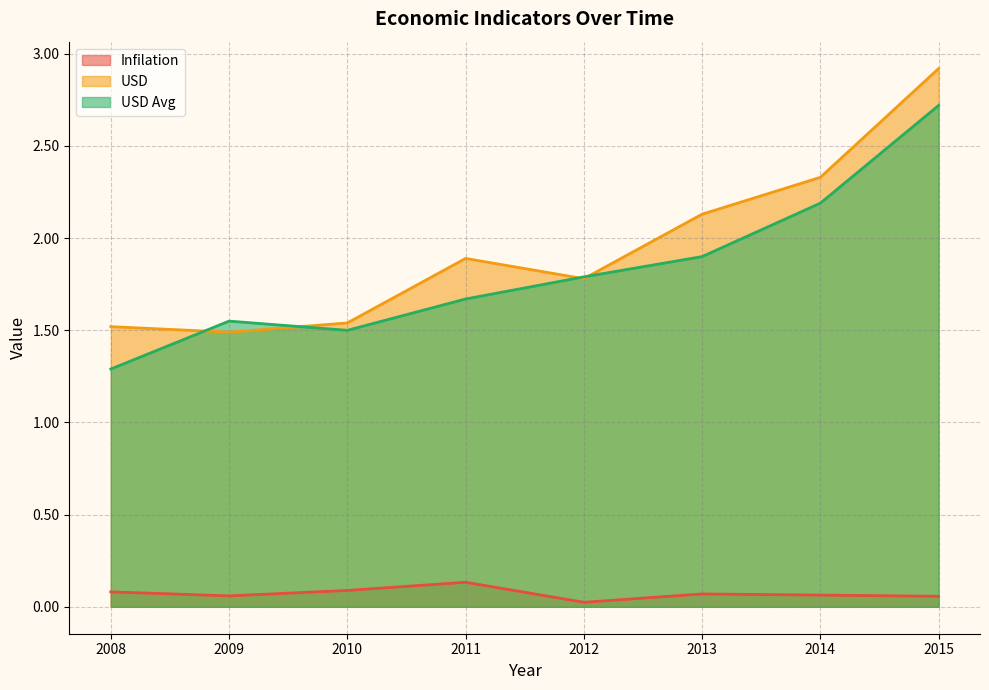

True or false: USD has more than 1 points higher than both neighbors.

False